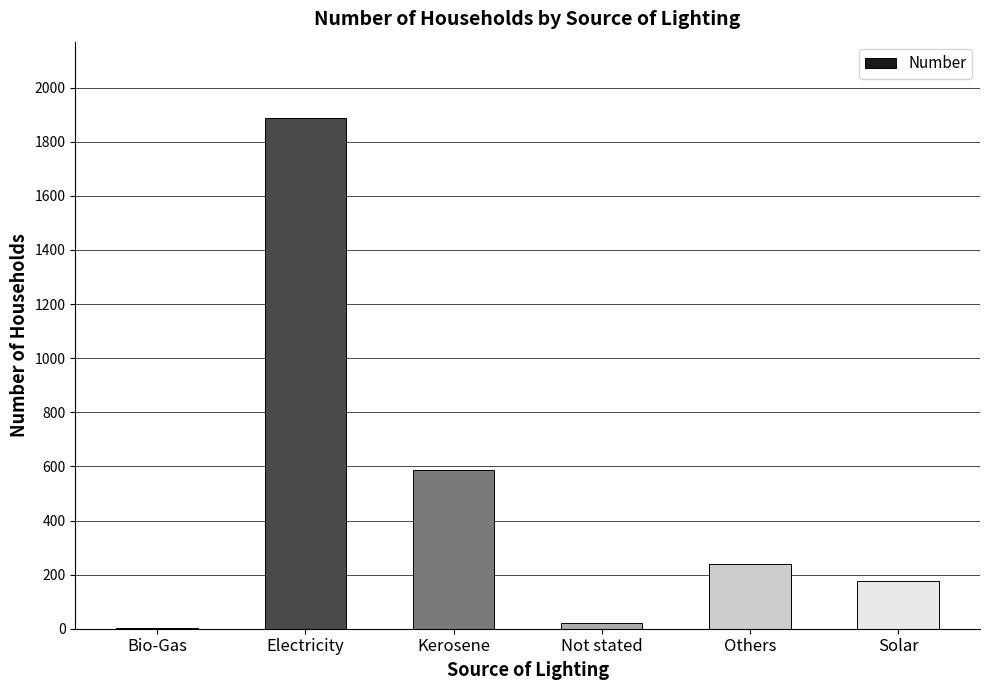

What is the sum of all values?

2910